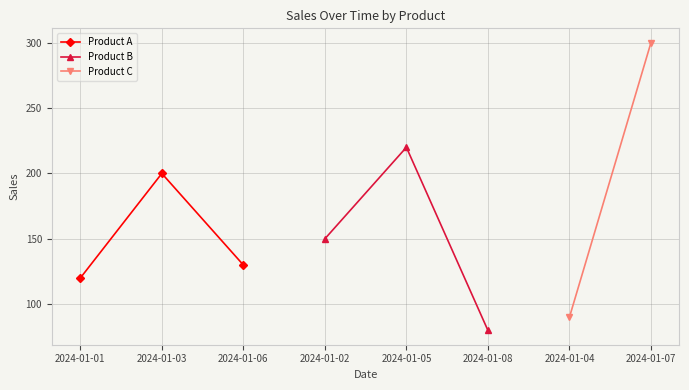

How many Product A values are between 120 and 200?

3